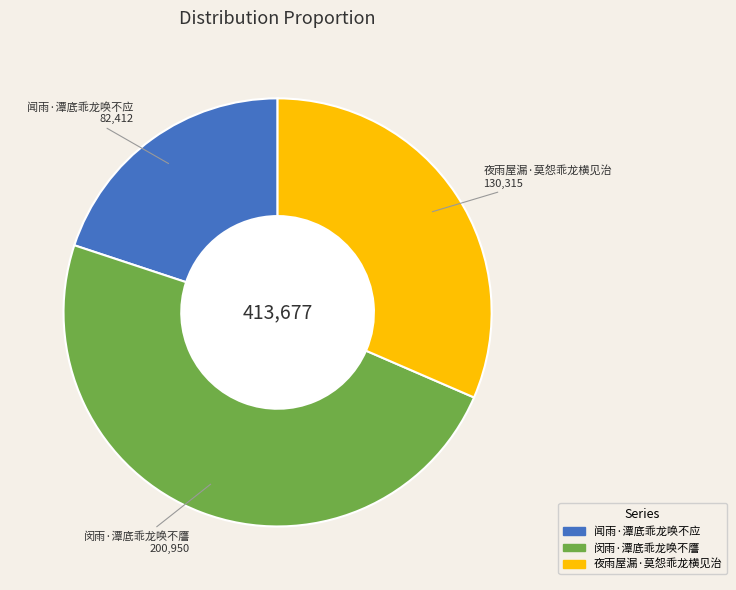

Combined, do 闵雨·潭底乖龙唤不譍 and 夜雨屋漏·莫怨乖龙横见治 account for over 50%?

Yes